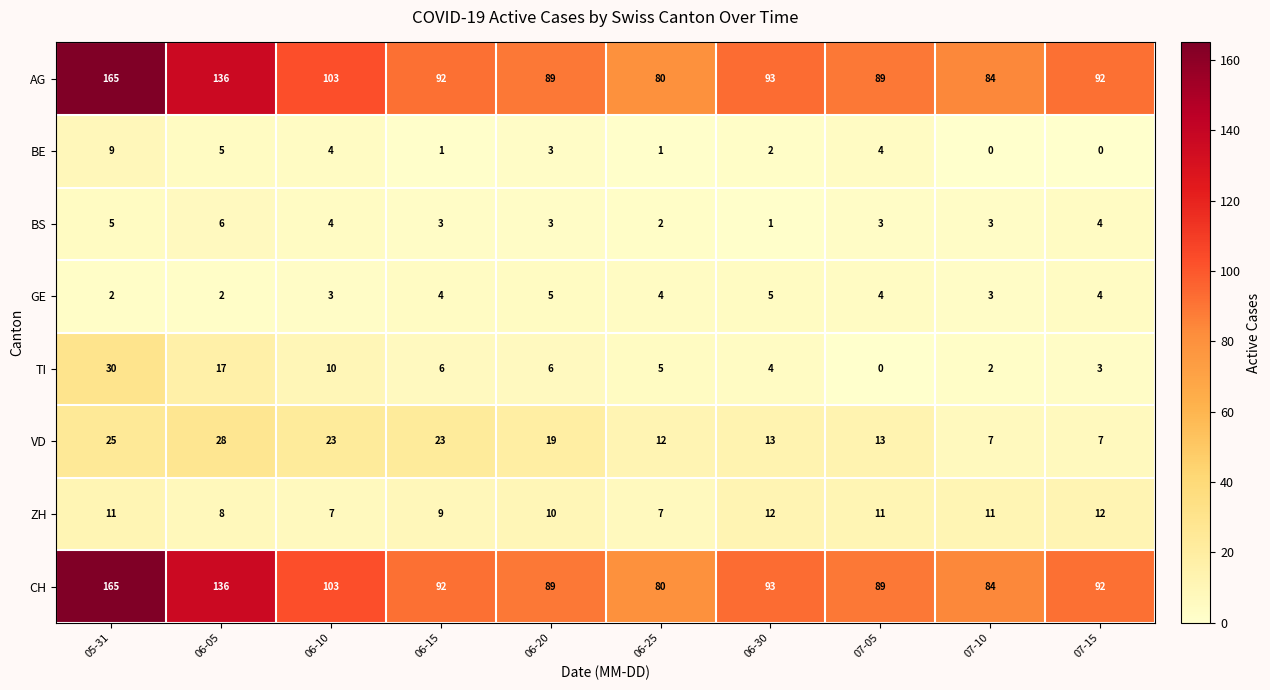

What is the average value of the TI series?

8